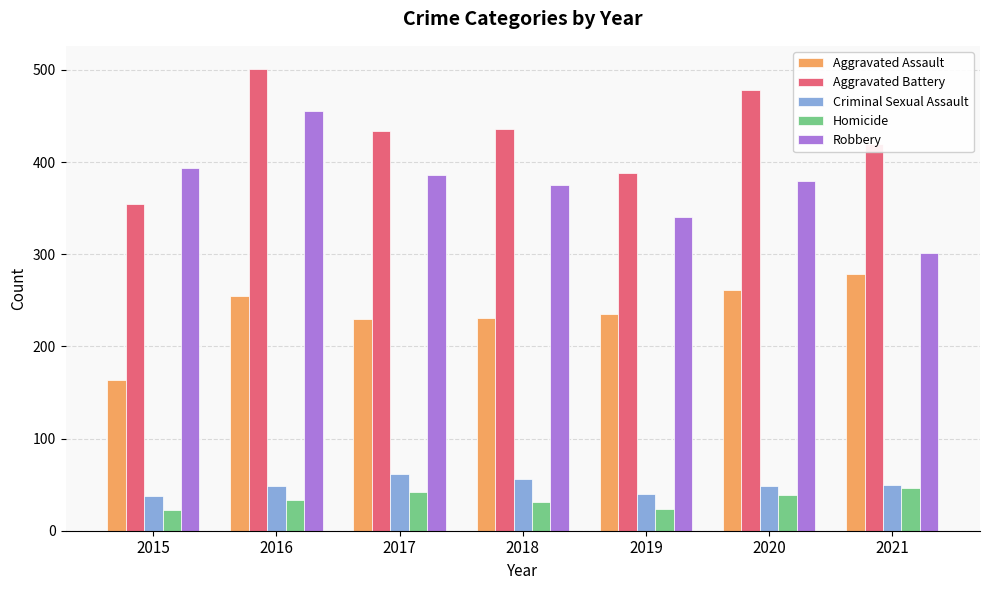

Which series changed the most between 2018 and 2021?

Robbery